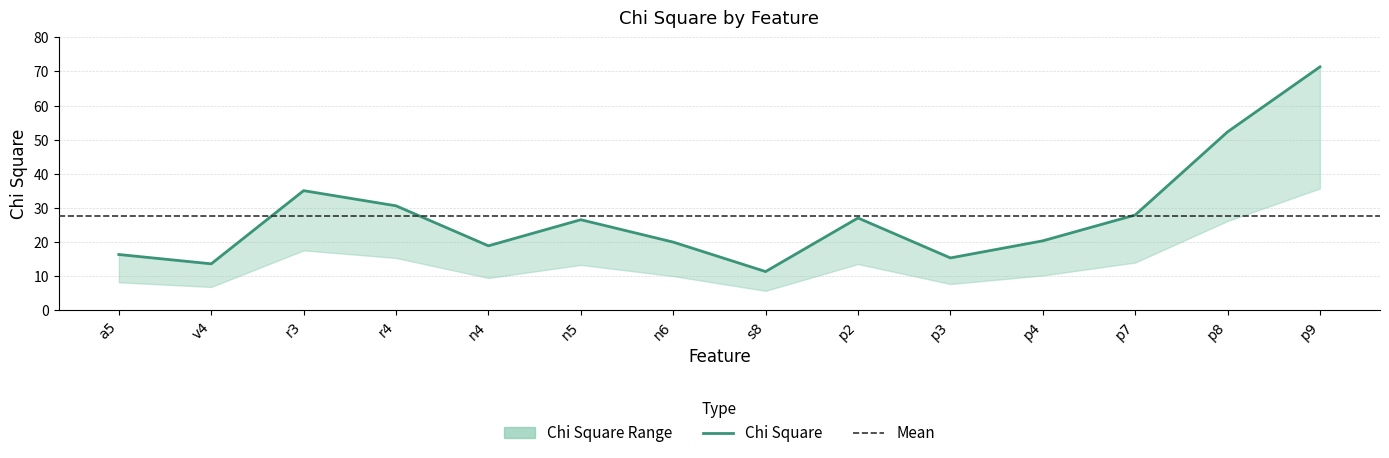

What is the difference between the maximum and second lowest values in the Chi Square Lower series?

28.9